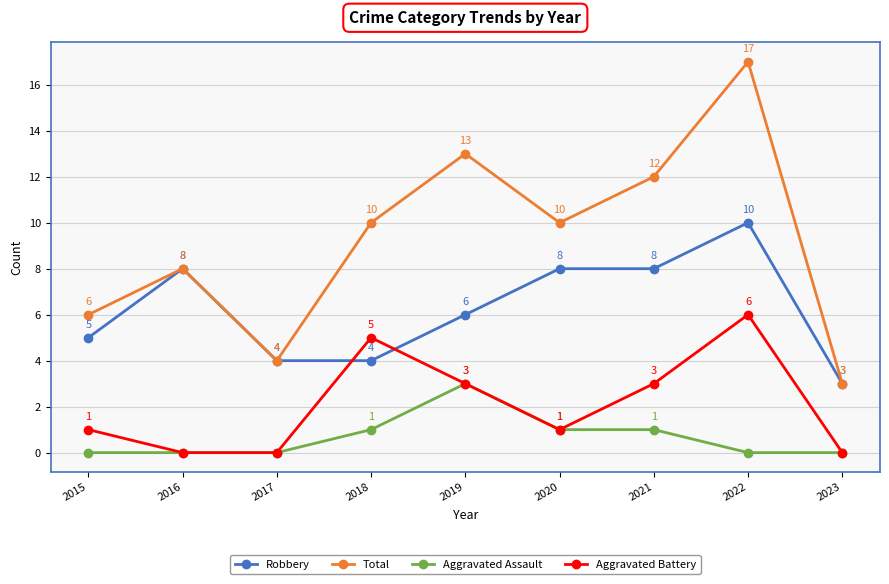

Rank the series at 2018 from highest to lowest value.

Total, Aggravated Battery, Robbery, Aggravated Assault